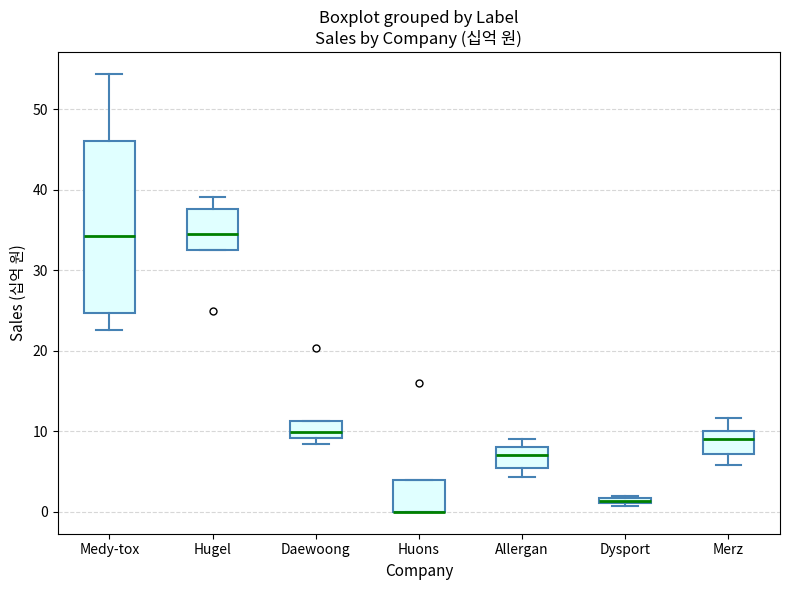

Which box is the tallest, from its lower edge to its upper edge?

Medy-tox